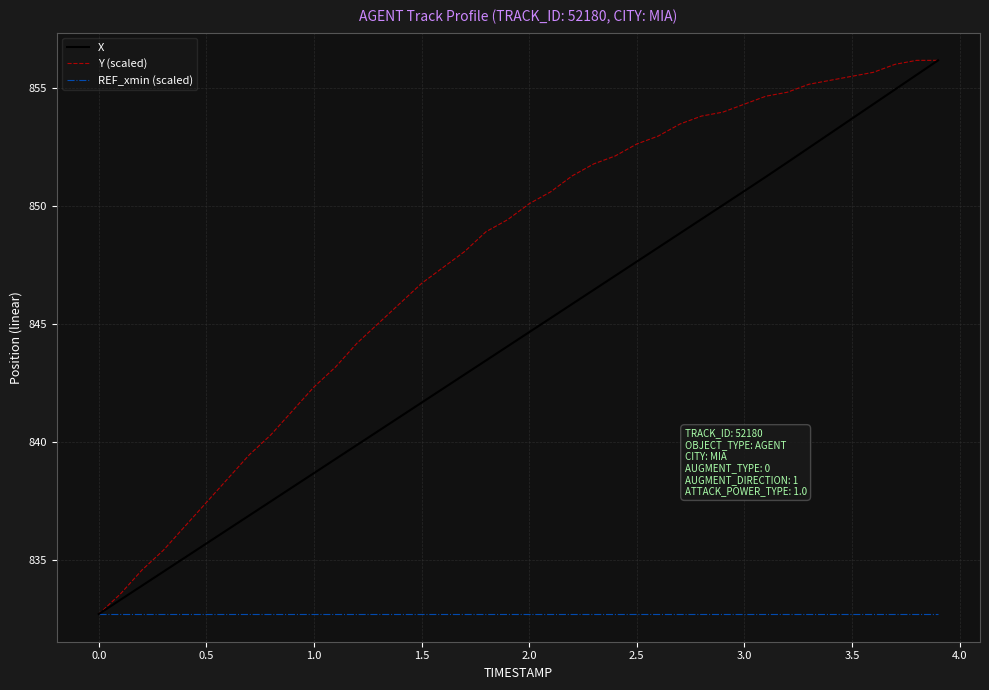

Which series has the largest total across all categories?

Y (scaled)